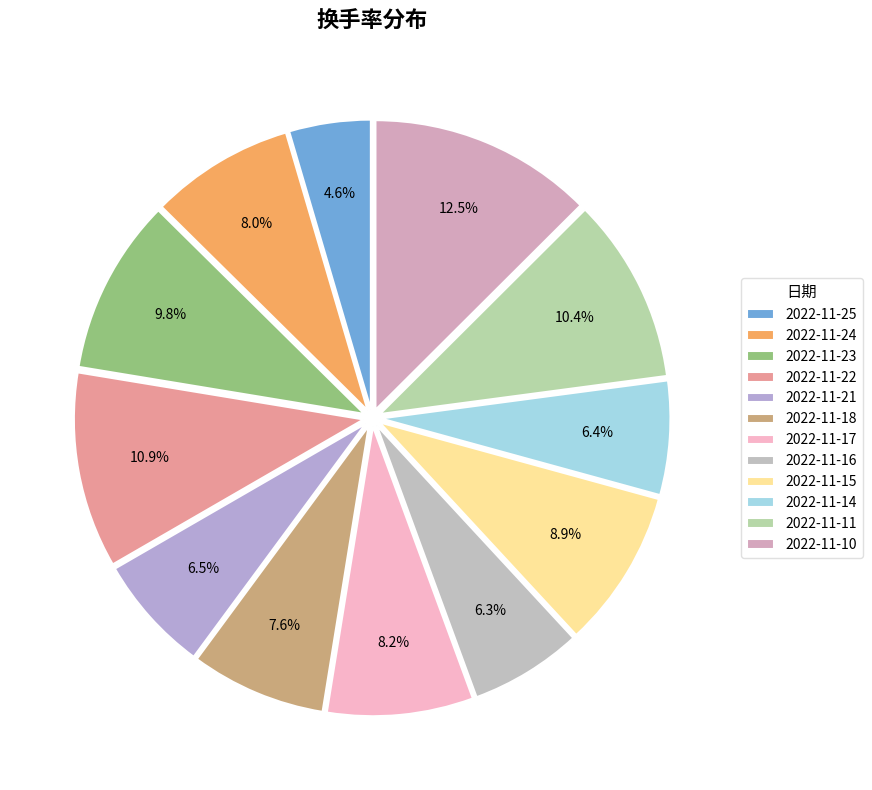

To the nearest percent, what is the combined percentage of 2022-11-25 and 2022-11-16?

11%